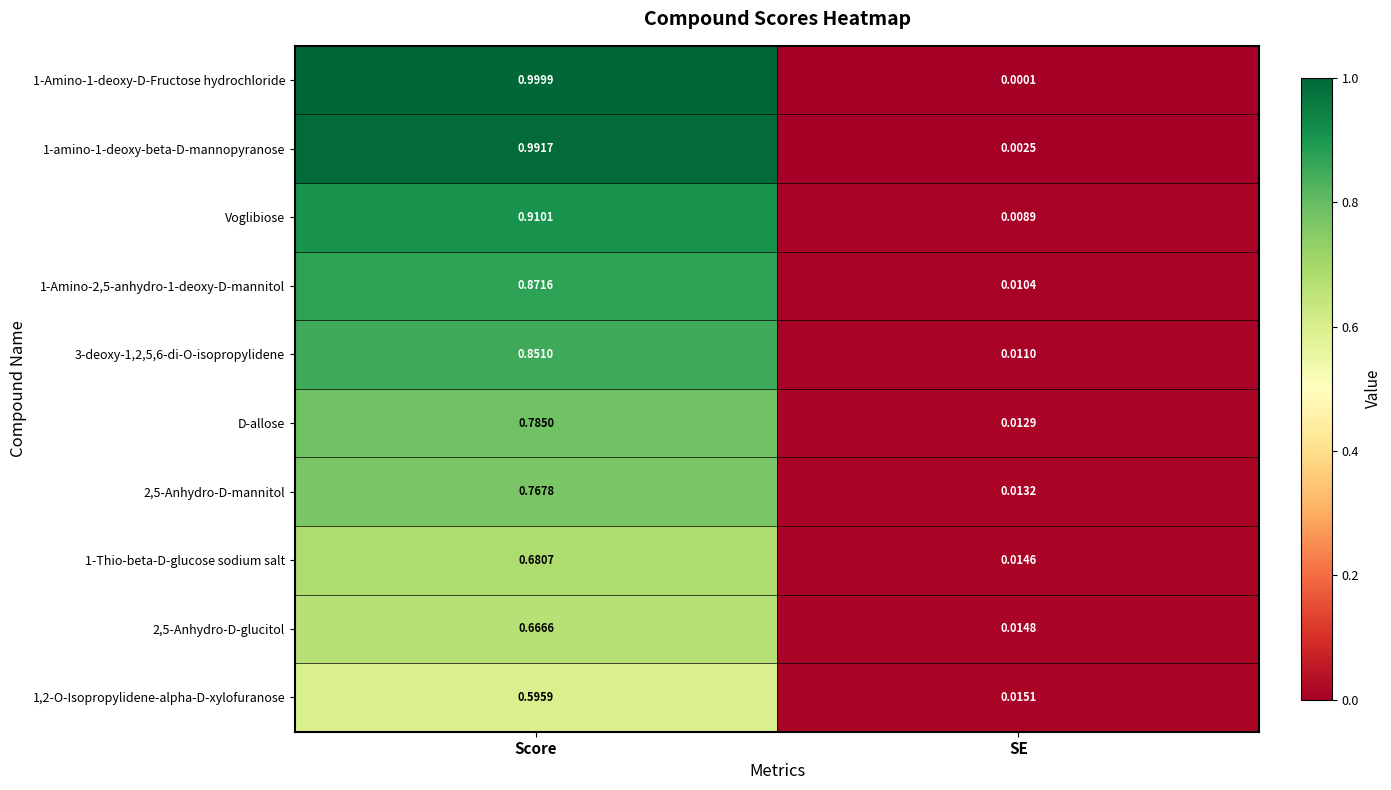

At how many categories does at least one series exceed 0?

2